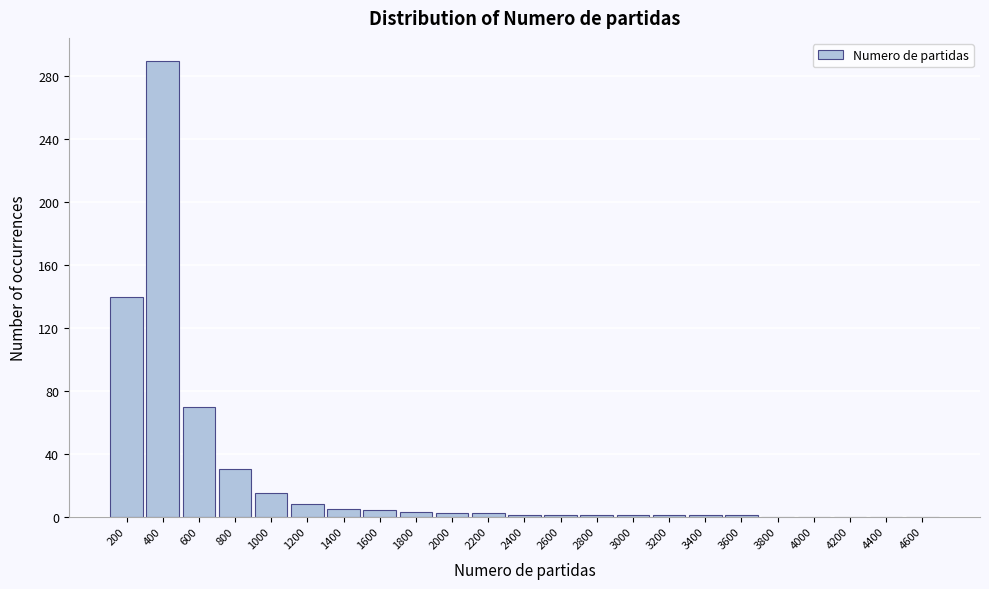

At which category does the chart reach its peak across all series?

400